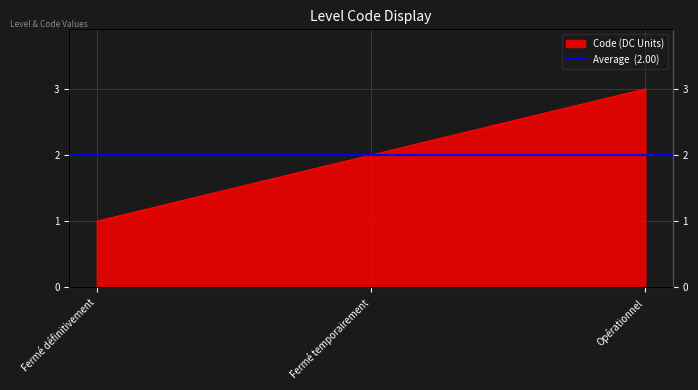

What is the smallest value displayed?

1